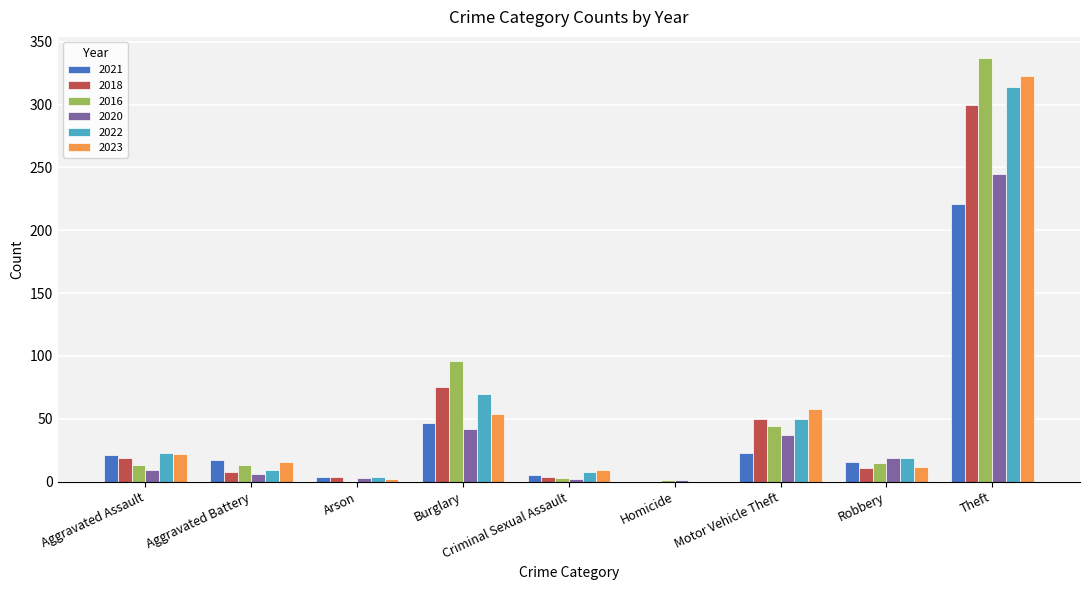

At which category is the sum across all series the highest?

Theft